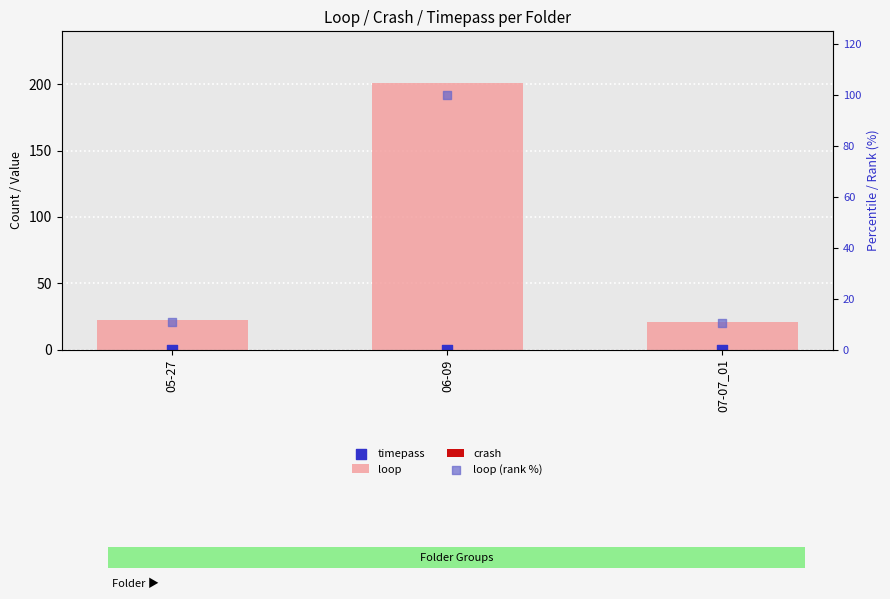

Which series has the largest total across all categories?

loop